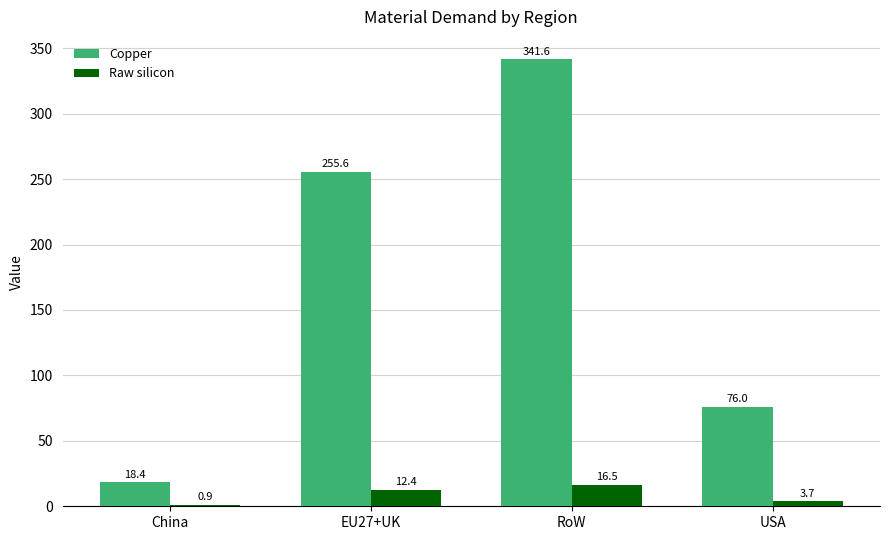

Where does the Raw silicon series first go above 12?

EU27+UK